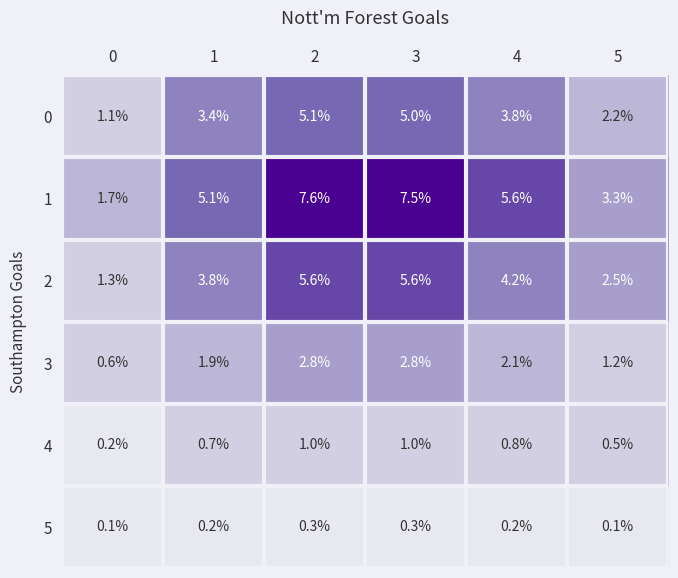

Between 0 and 4, which series saw the biggest shift?

1